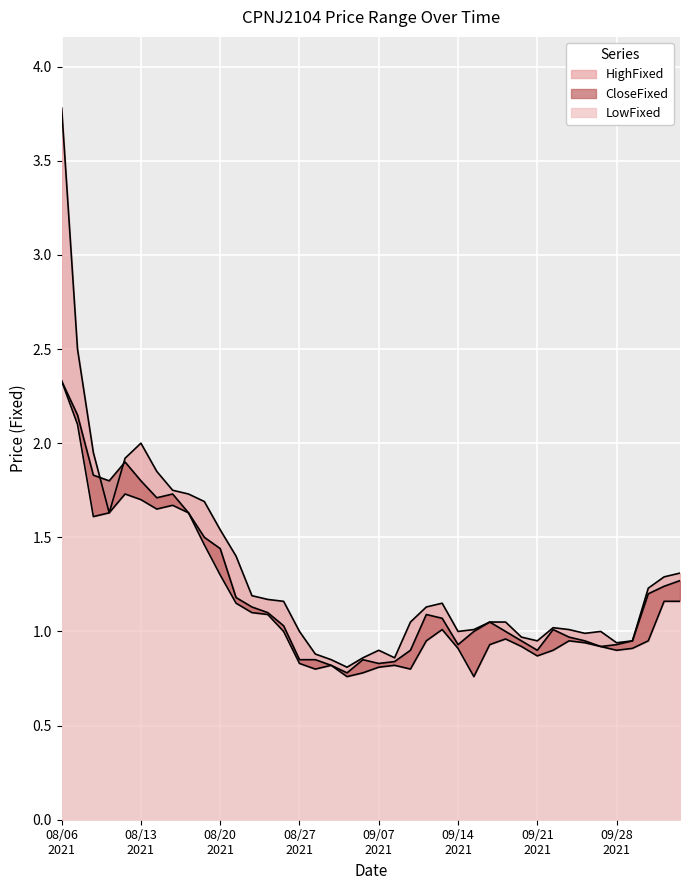

What is the value of the HighFixed point at the 27th from the left?

1.0